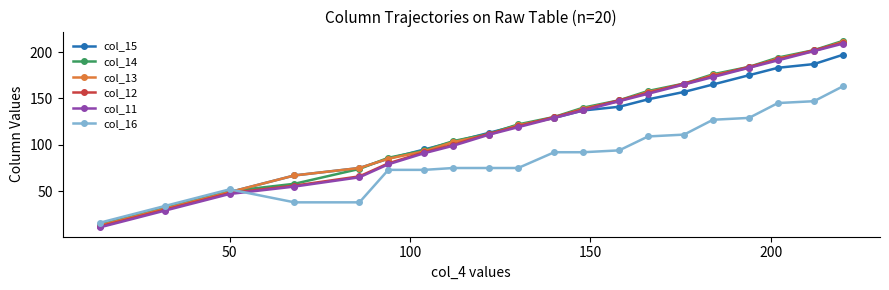

Reading left to right, list all the values displayed in this chart.

col_15: 13	31	49	67	75	85	95	103	113	121	129	137	141	149	157	165	175	183	187	197
col_14: 14	32	50	58	74	86	94	104	112	122	130	140	148	158	166	176	184	194	202	212
col_13: 13	31	49	67	75	85	93	103	111	121	129	139	147	157	165	175	183	193	201	211
col_12: 12	30	48	56	66	80	92	100	112	120	130	138	148	156	166	174	184	192	202	210
col_11: 11	29	47	55	65	79	91	99	111	119	129	137	147	155	165	173	183	191	201	209
col_16: 16	34	52	38	38	73	73	75	75	75	92	92	94	109	111	127	129	145	147	163